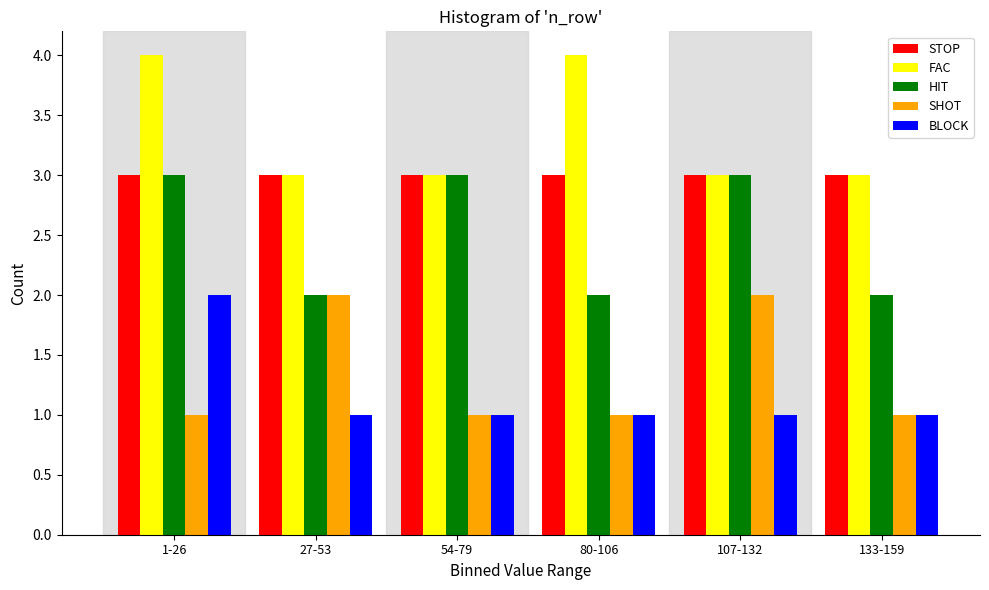

Reading left to right, what are all the values shown in this chart?

STOP: 1-26=3	27-53=3	54-79=3	80-106=3	107-132=3	133-159=3
FAC: 1-26=4	27-53=3	54-79=3	80-106=4	107-132=3	133-159=3
HIT: 1-26=3	27-53=2	54-79=3	80-106=2	107-132=3	133-159=2
SHOT: 1-26=1	27-53=2	54-79=1	80-106=1	107-132=2	133-159=1
BLOCK: 1-26=2	27-53=1	54-79=1	80-106=1	107-132=1	133-159=1